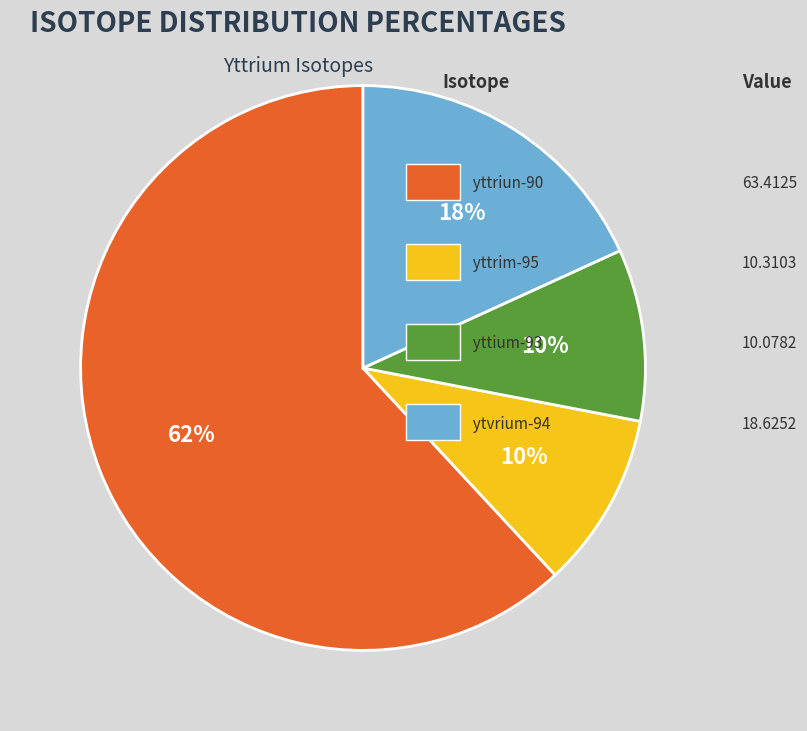

To the nearest percent, what is the average slice percentage?

25%